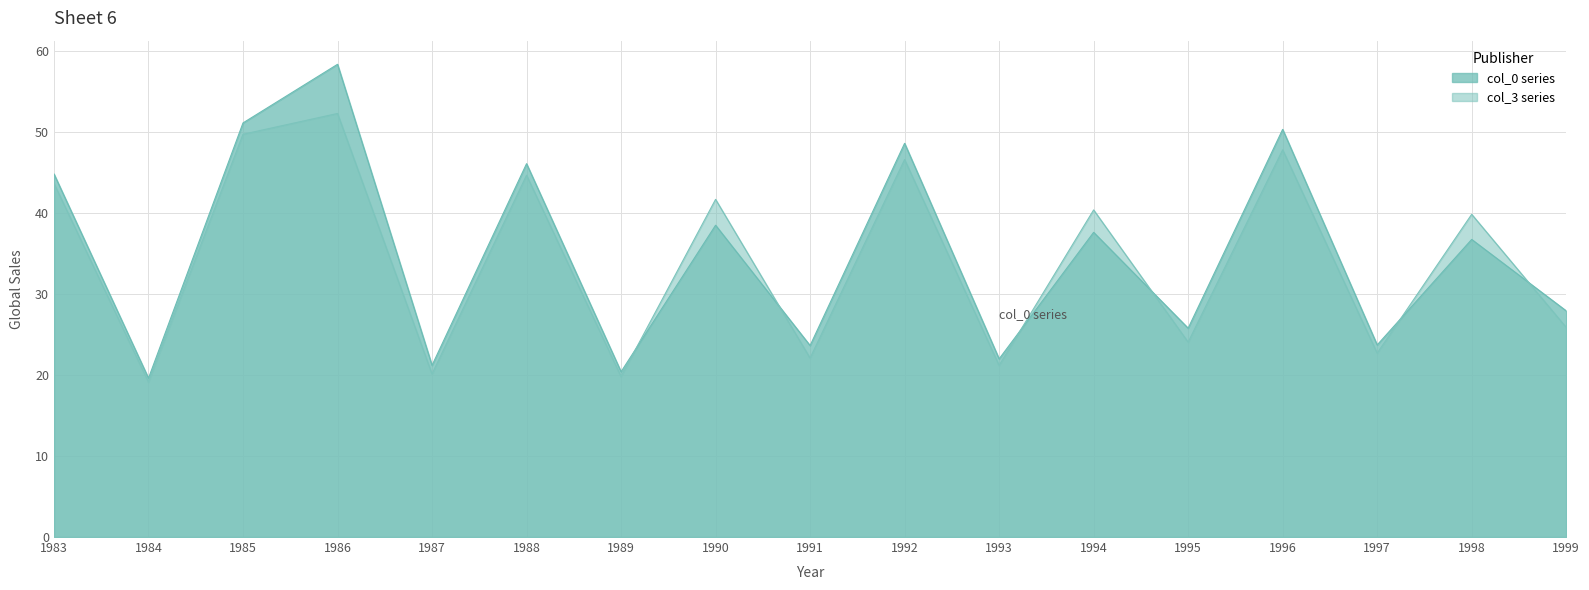

What are all the series names shown in the legend?

col_0 series, col_3 series